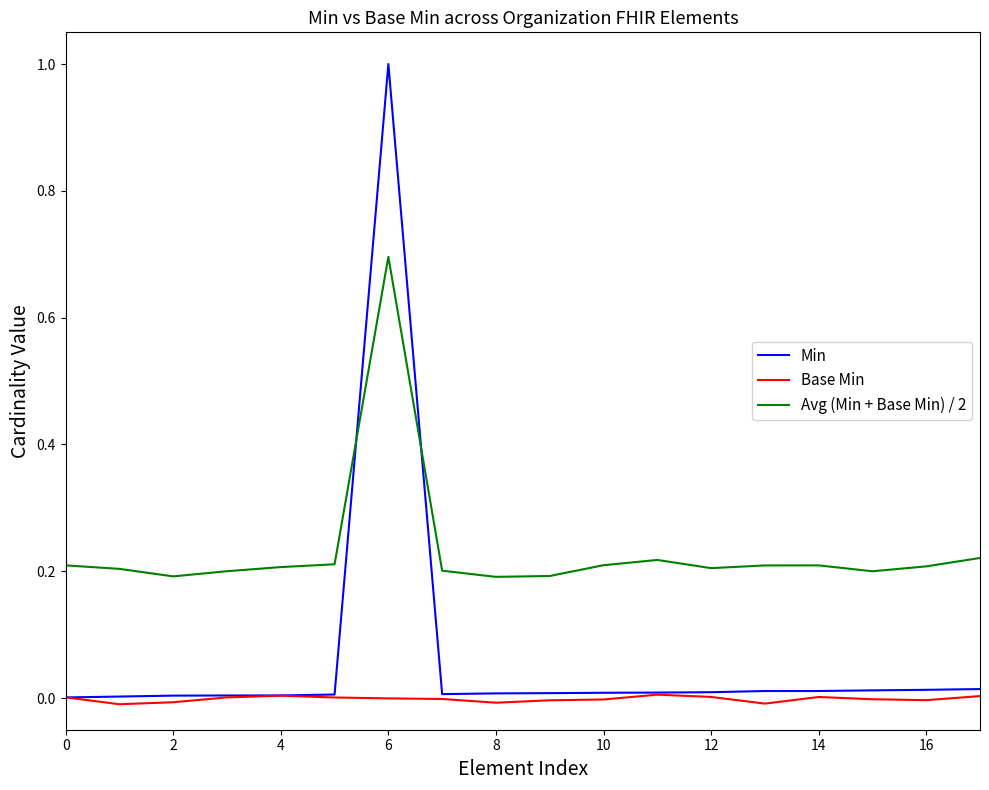

Which series has the widest spread of values?

Min